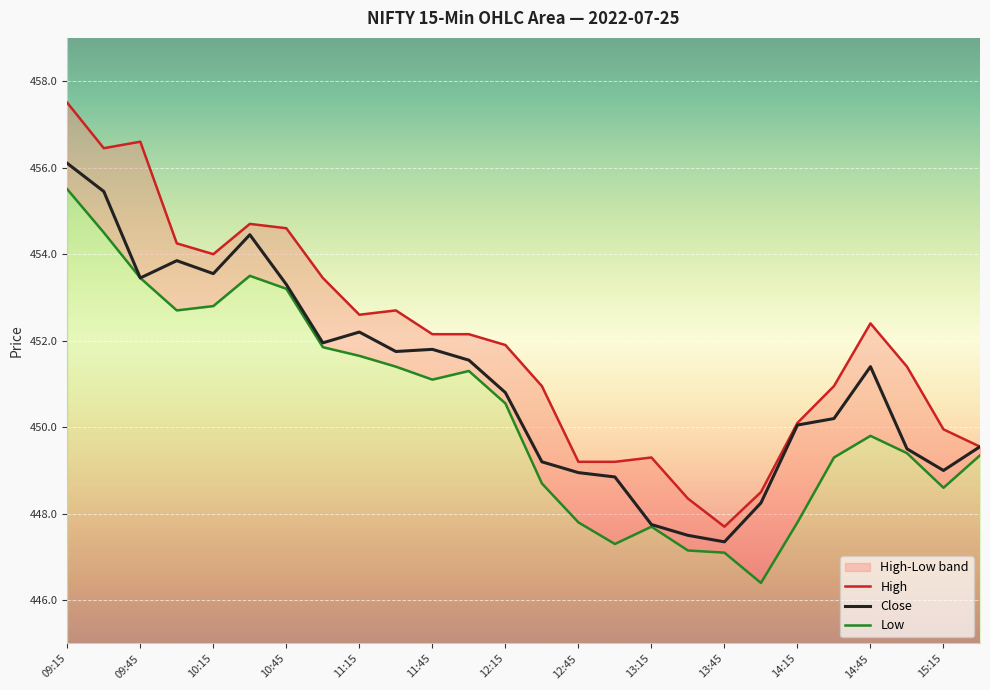

The value of High at 19 is 743.8. True or false?

False